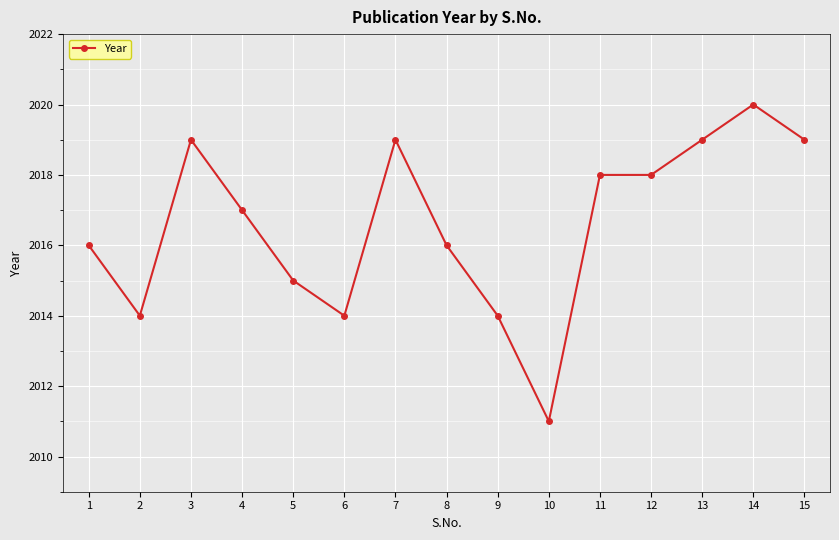

Reading left to right, extract all data points from this chart.

2016	2014	2019	2017	2015	2014	2019	2016	2014	2011	2018	2018	2019	2020	2019